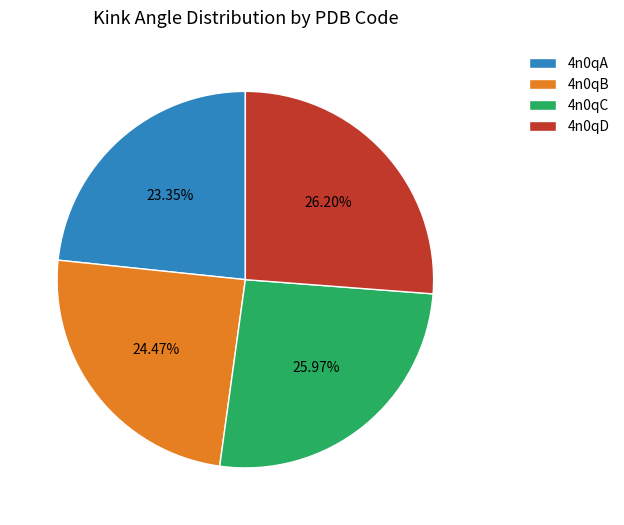

What is the smallest slice in the pie chart?

4n0qA